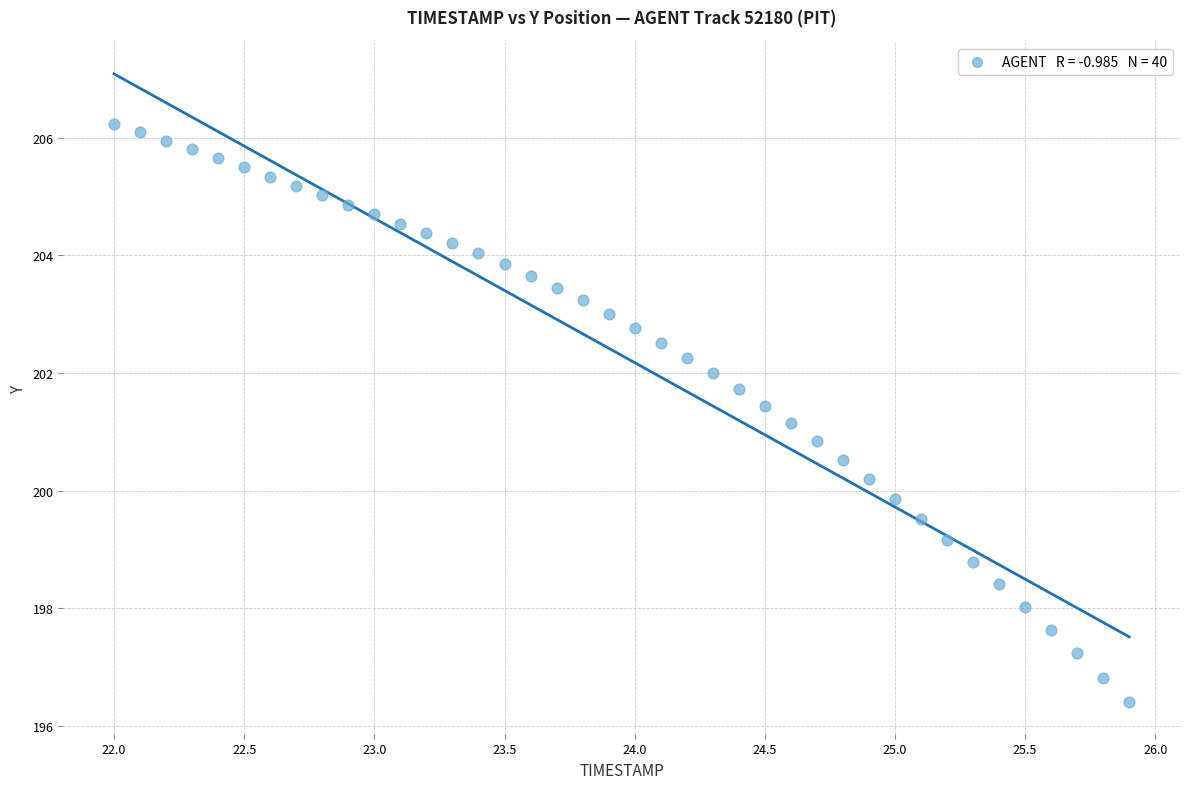

What is the range of X values (max minus min)?

3.9